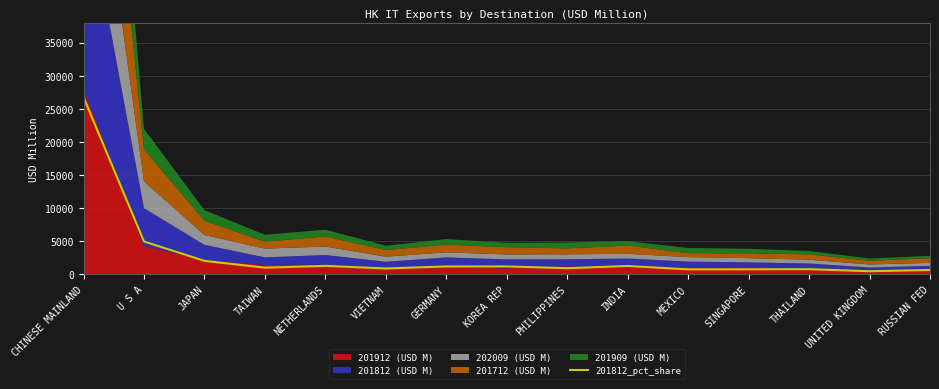

What position from the right is RUSSIAN FED?

1